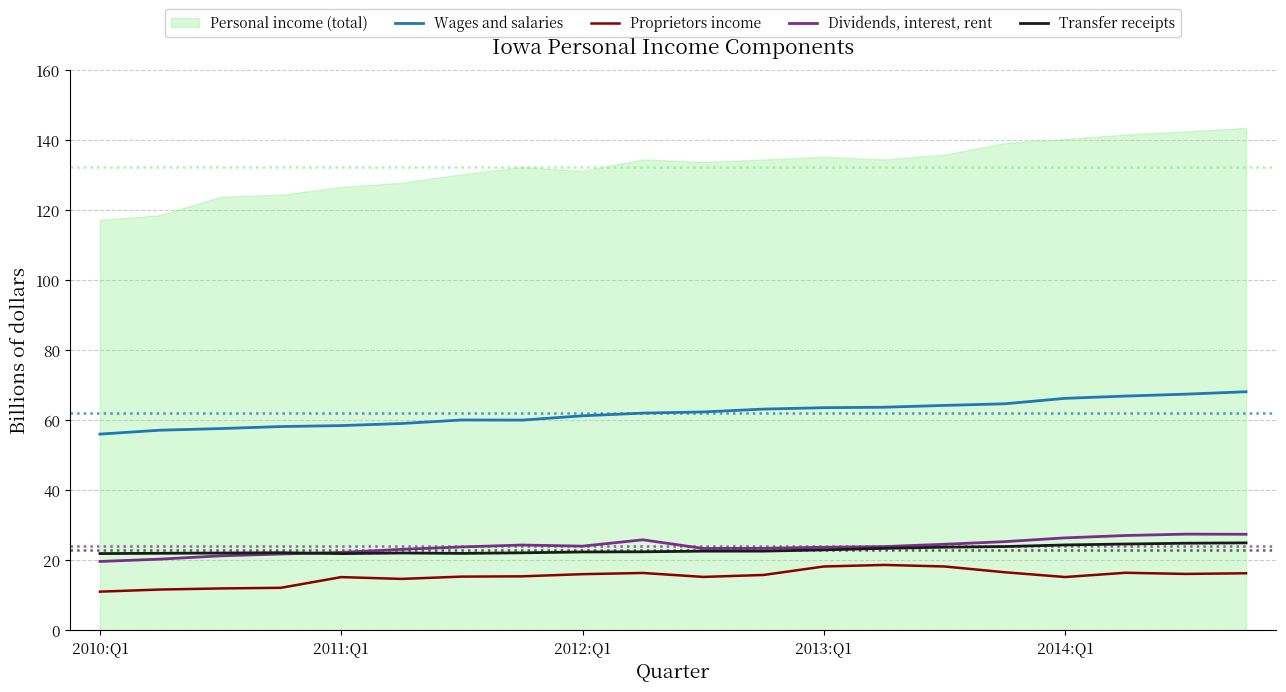

Rank the series at 13 from lowest to highest value.

Proprietors income, Transfer receipts, Dividends, interest, rent, Wages and salaries